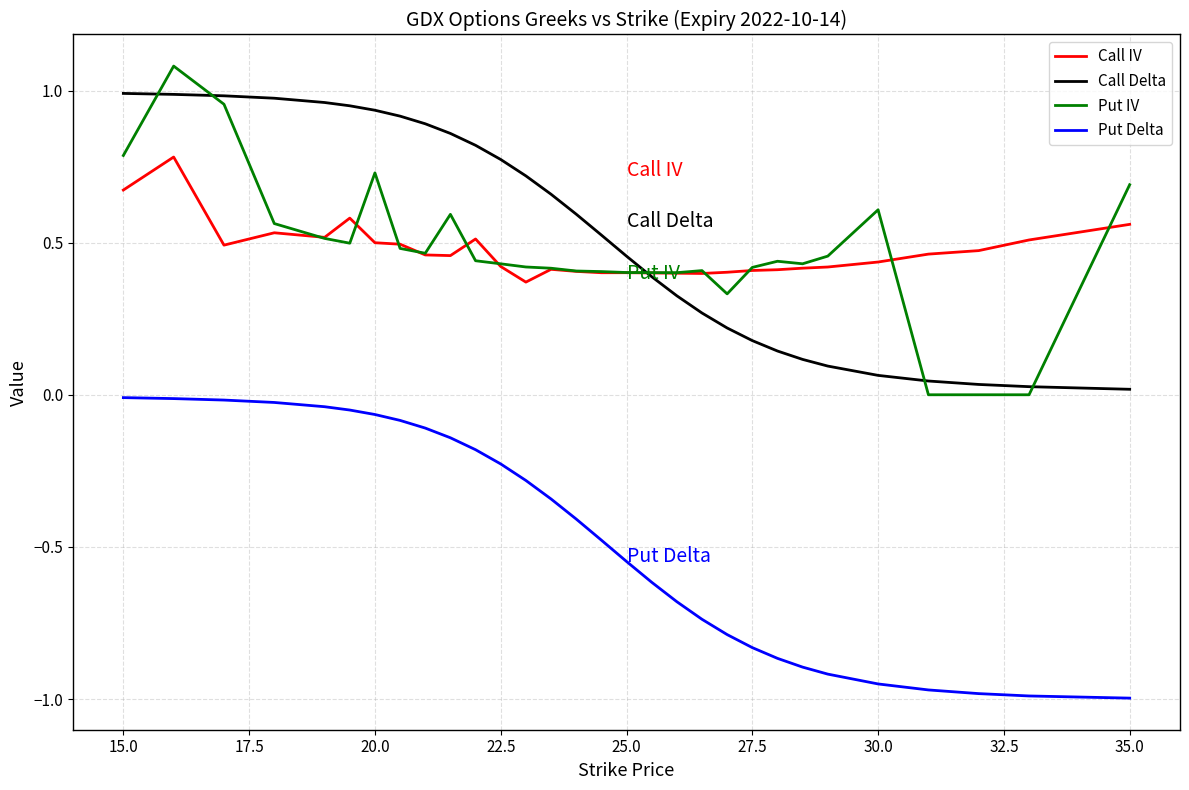

What is the greatest value displayed?

1.1